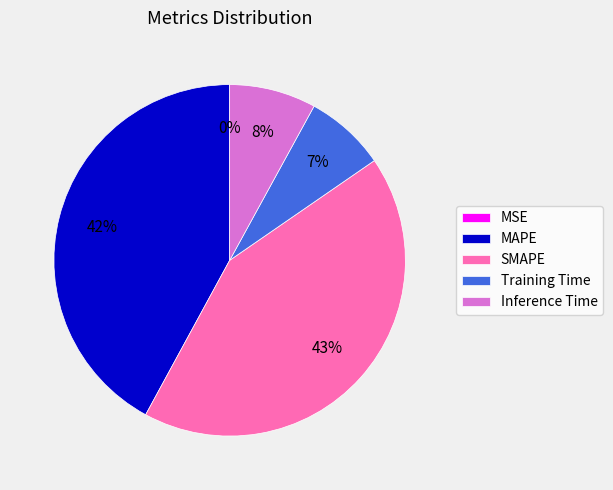

Do Training Time and Inference Time together represent more than half of the pie?

No